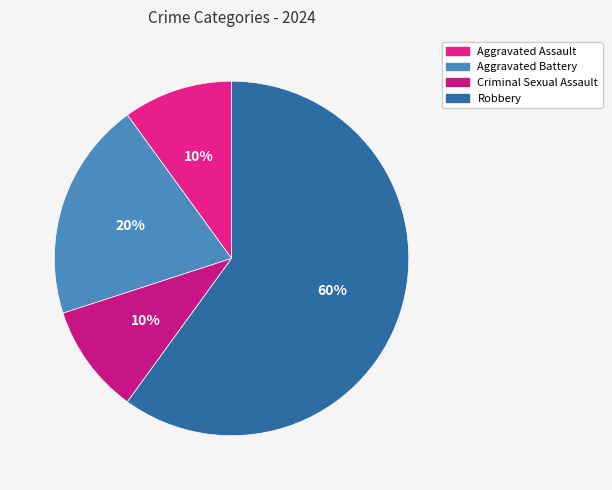

What is the ratio of the value at Aggravated Battery to the value at Criminal Sexual Assault?

2.0